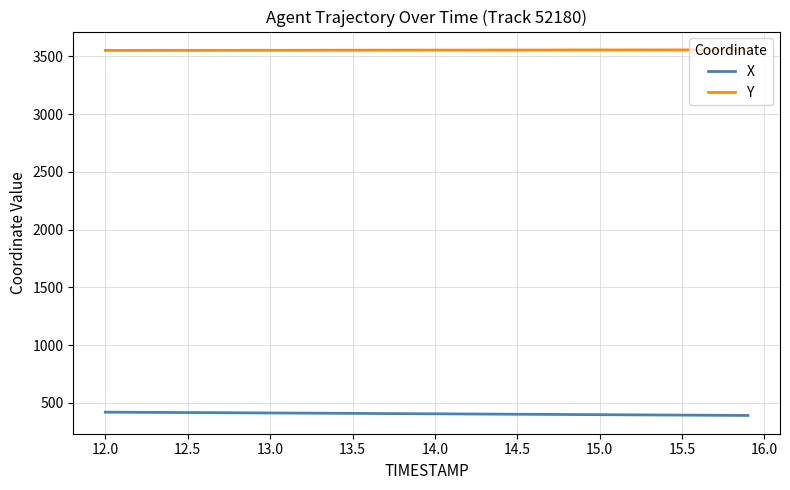

True or false: X and Y intersect in this chart.

False